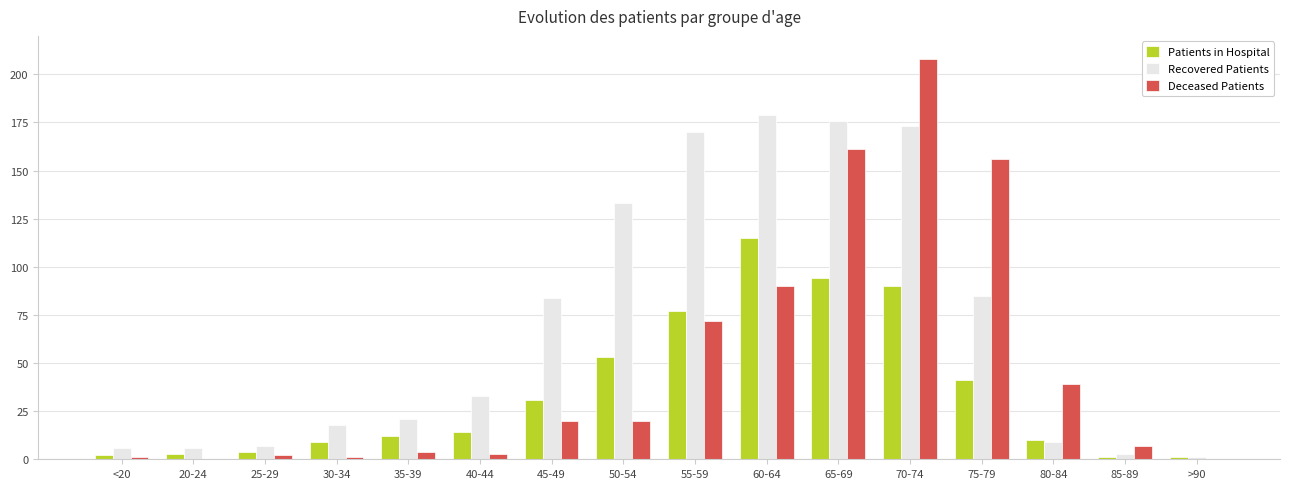

What is the maximum value for Deceased Patients?

208